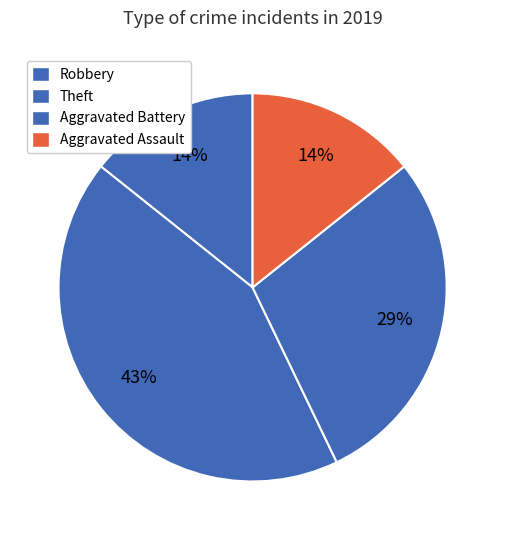

How many segments does this pie chart have?

4